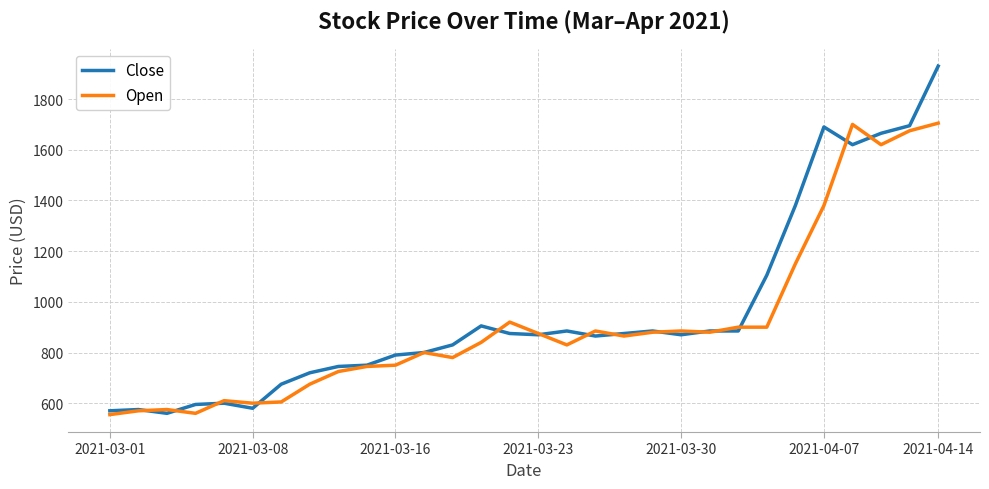

List the series in order of their peak value, lowest first.

Open, Close